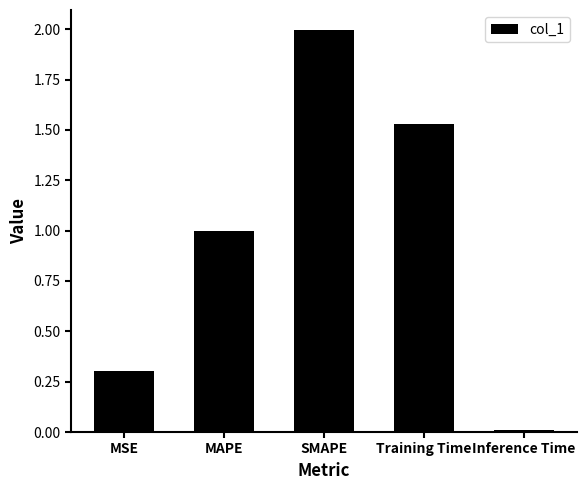

What is the label of the 5th bar from the left?

Inference Time